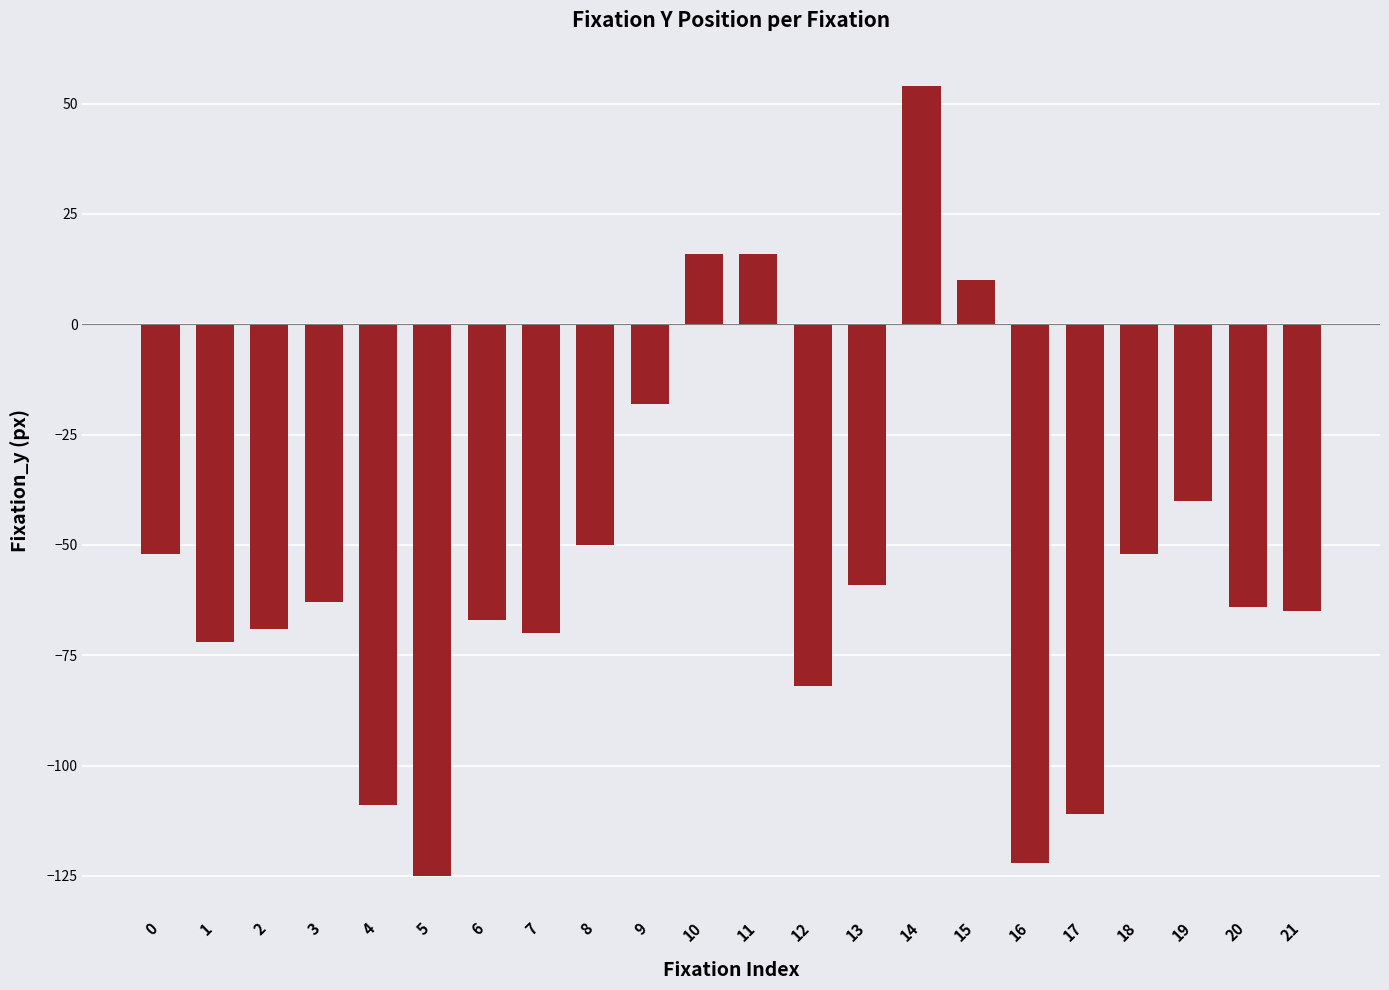

Which label corresponds to the smallest value in the chart?

5